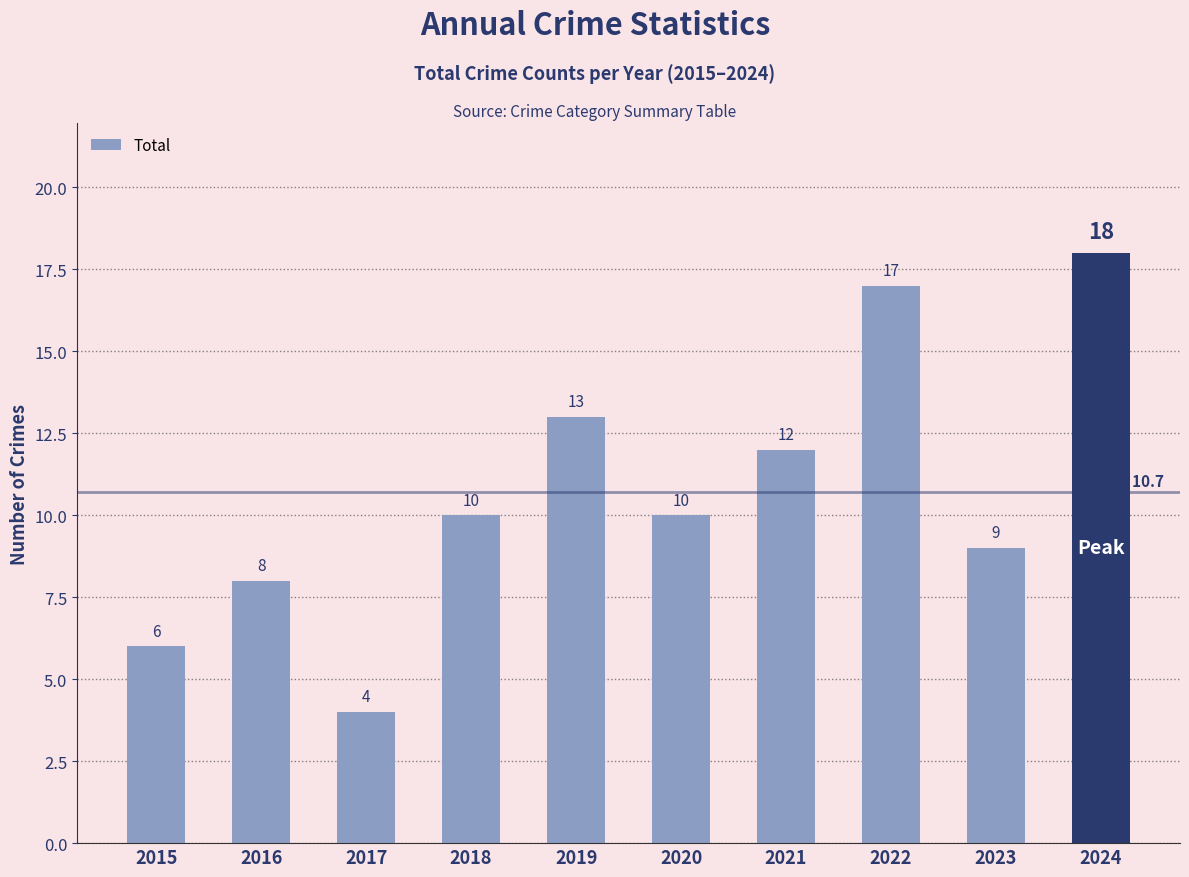

True or false: the data shows 7 at 2017.

False